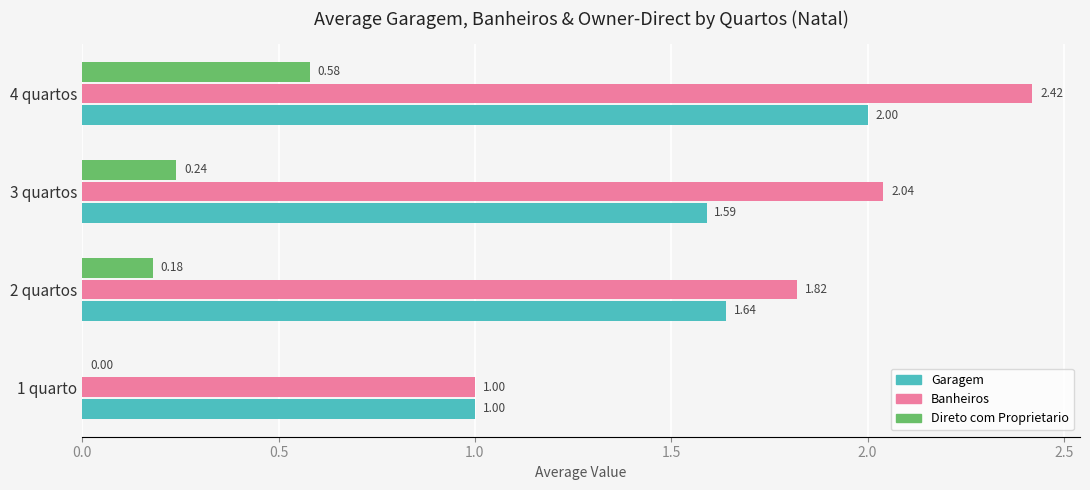

Which series changed the most between 1 quarto and 3 quartos?

Banheiros